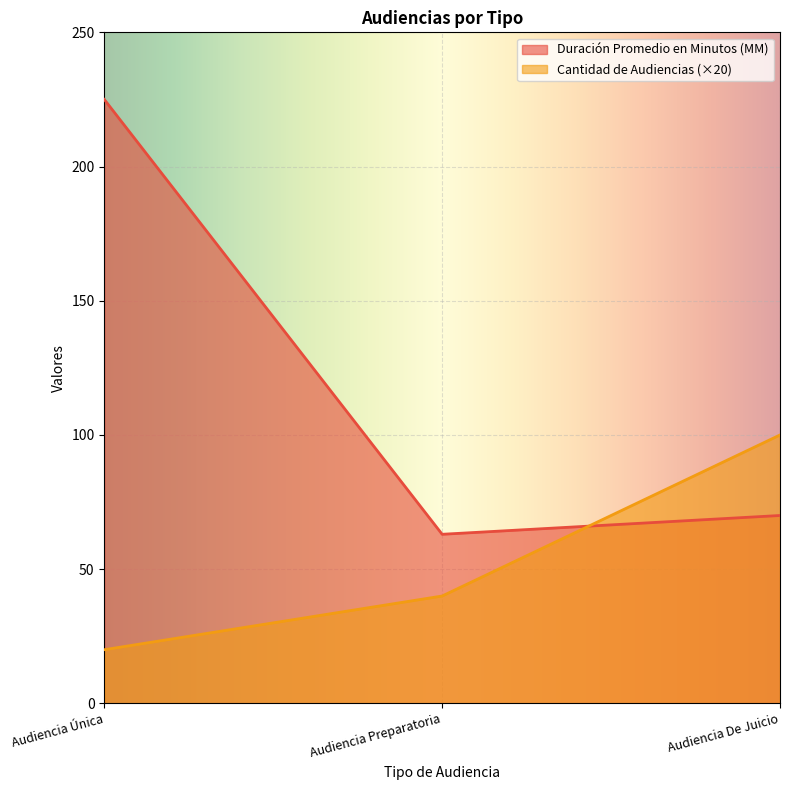

Does the chart display data point markers on the line(s)?

No